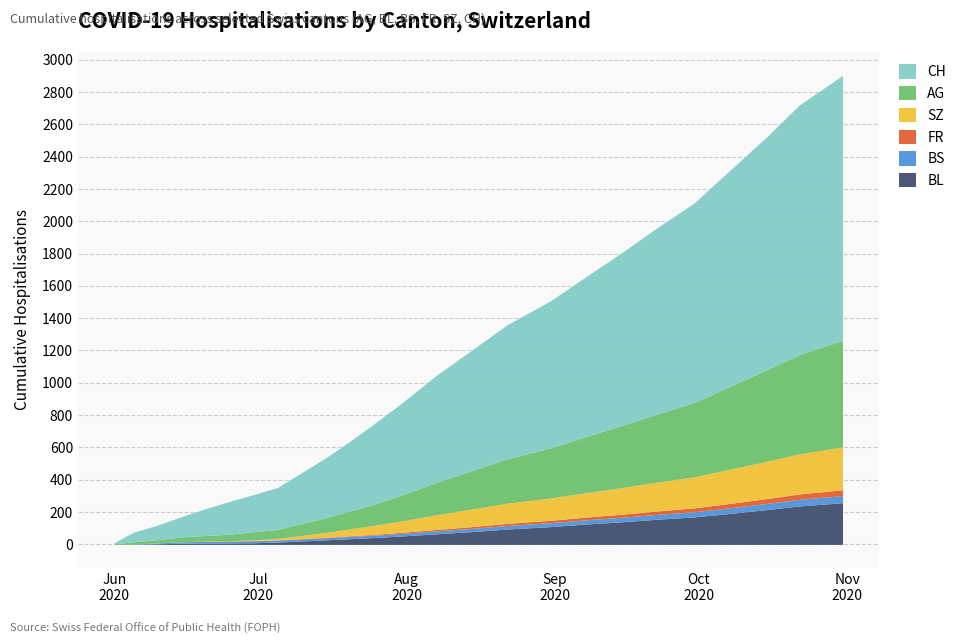

How many lines are shown in the chart?

6